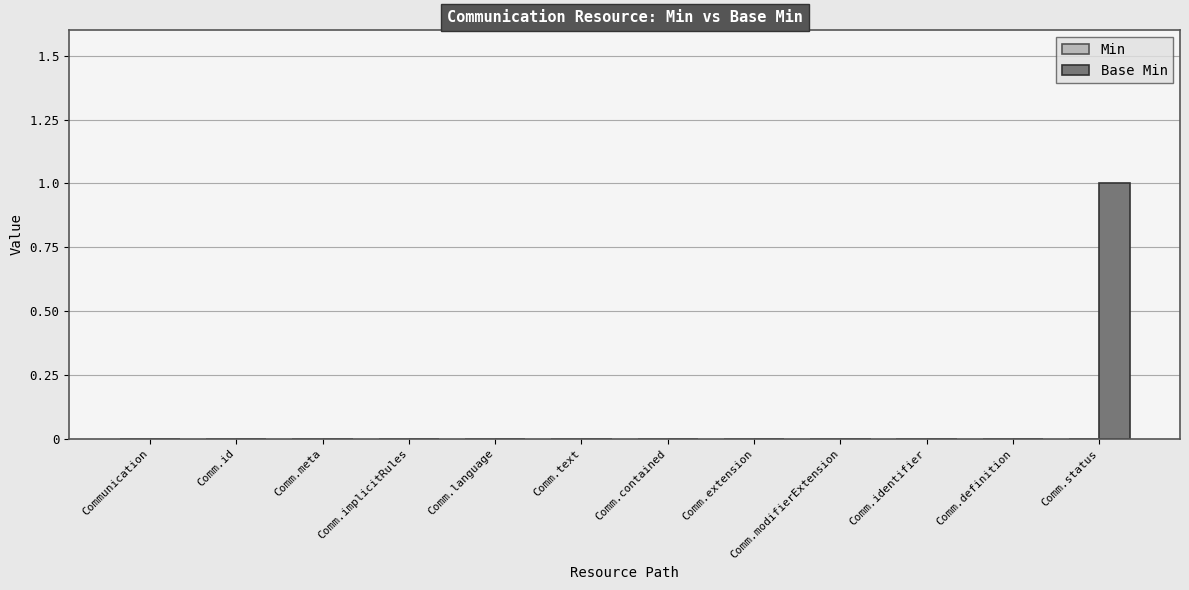

True or false: the data shows 0 at Comm.text.

True